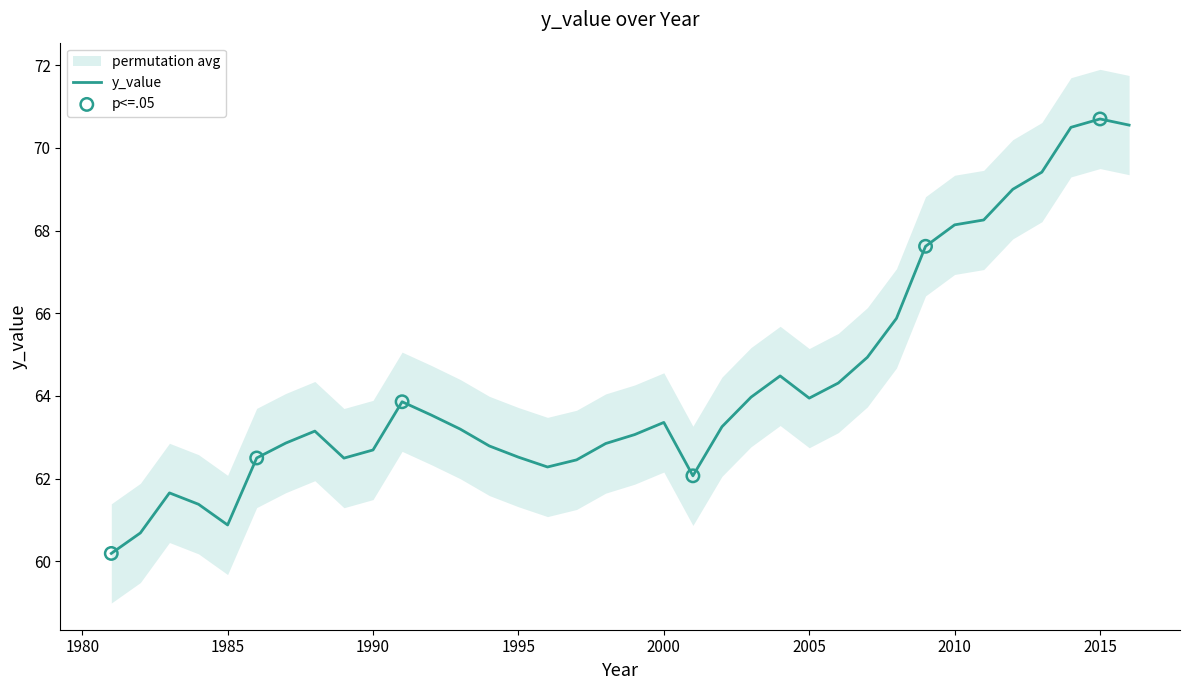

What is the ratio of the value at 2005 to the value at 1993?

1.0